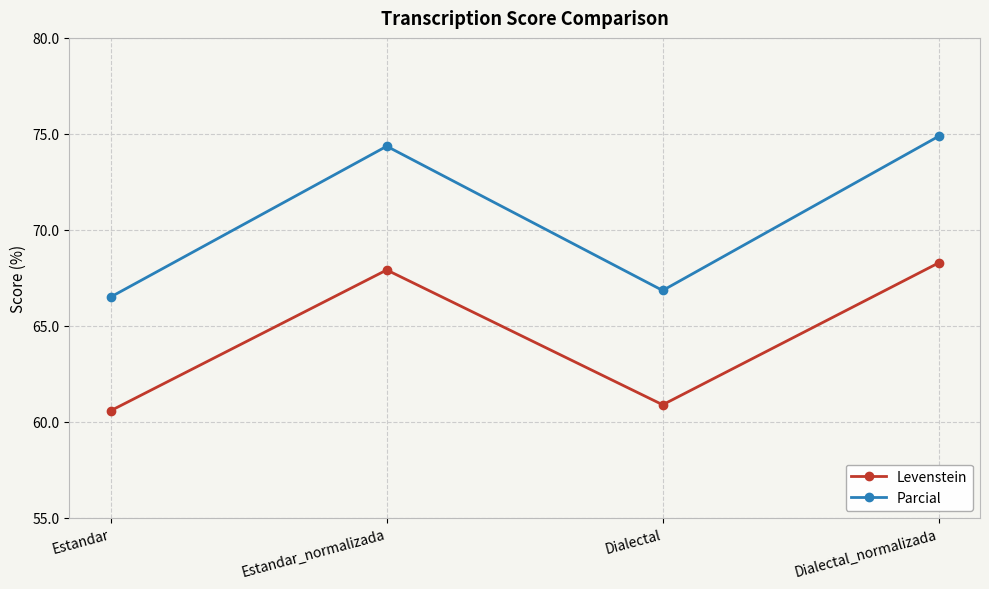

What is the difference between the second highest and minimum values in the Parcial series?

7.9